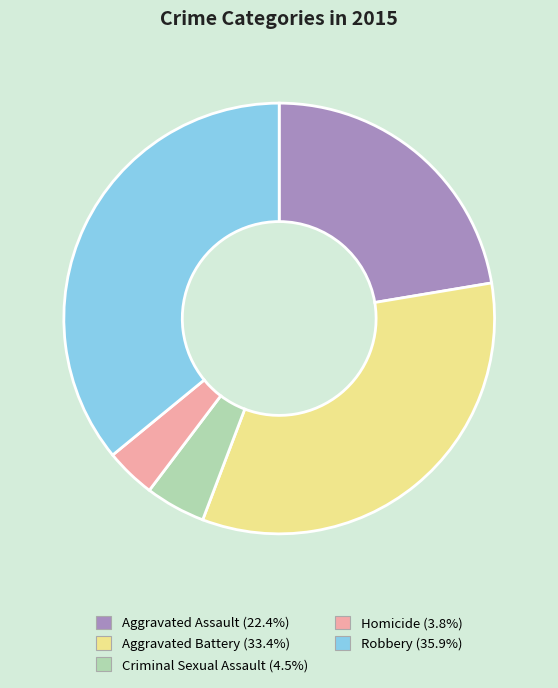

What is the ratio of the value at Robbery (35.9%) to the value at Aggravated Assault (22.4%)?

1.6